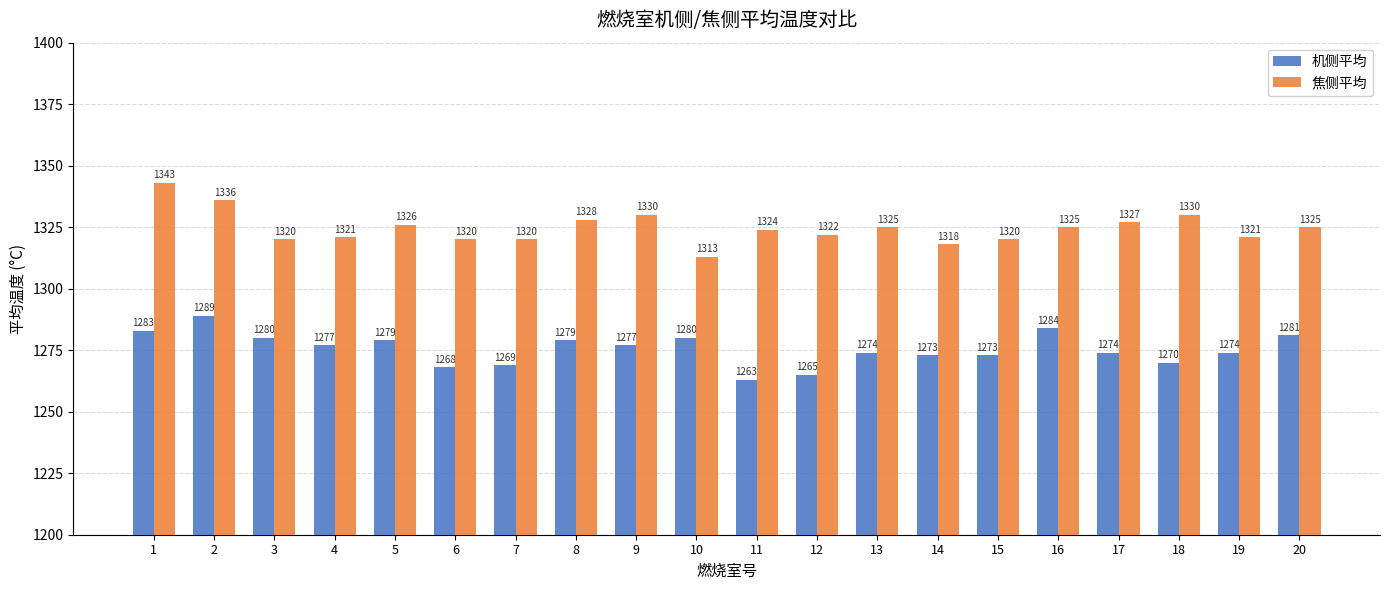

What is the total value across all series at 13?

2599